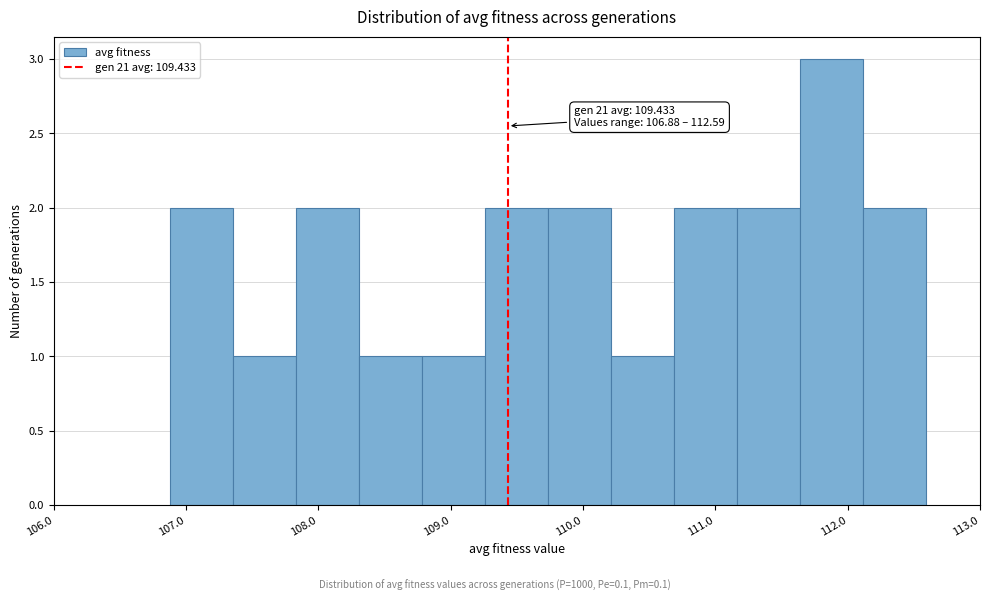

Over which range of the x-axis is the bar tallest?

111.6 to 112.1